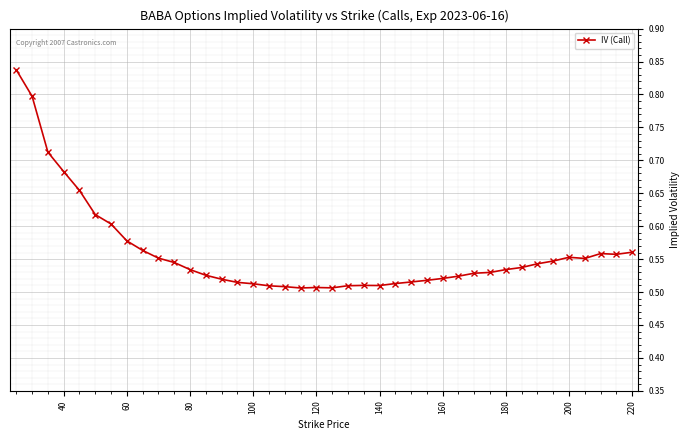

What is the sum of all values?

22.4